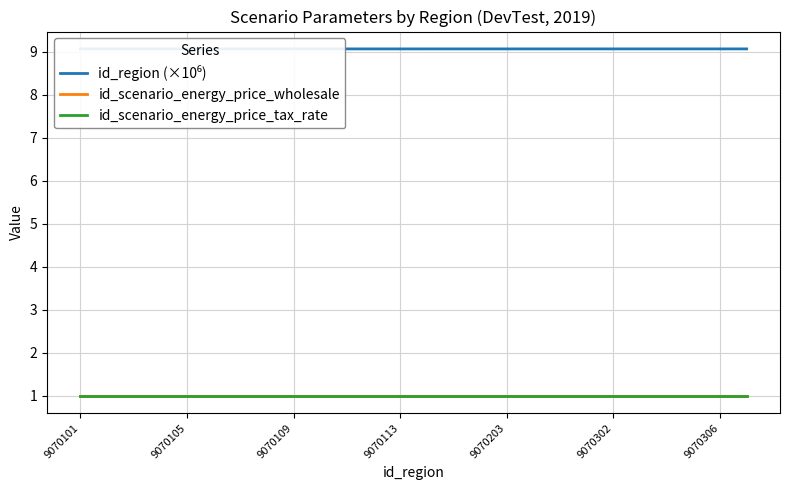

At how many categories does at least one series exceed 2?

26